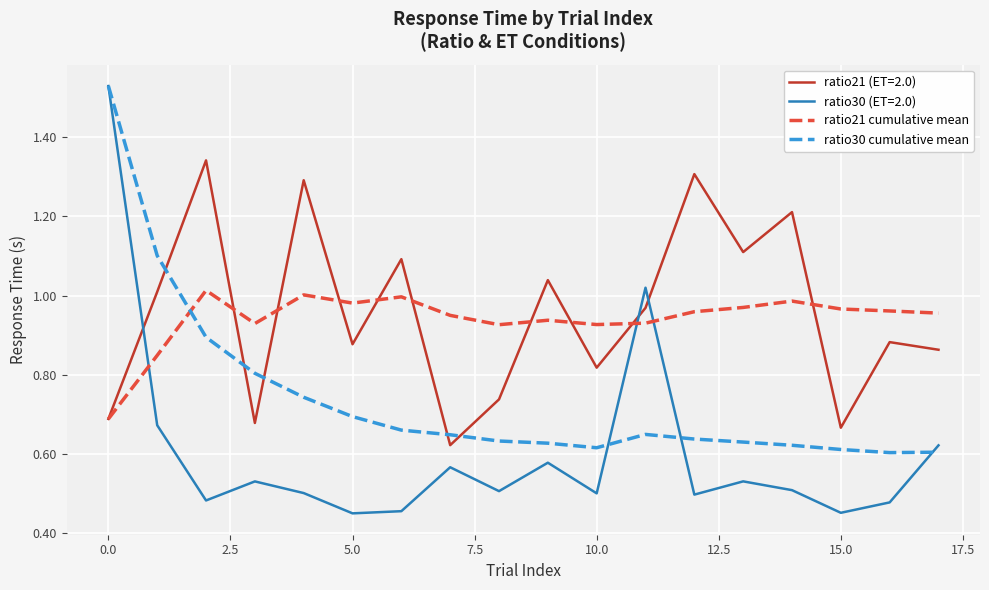

Which series has the largest range (max minus min)?

ratio30 (ET=2.0)